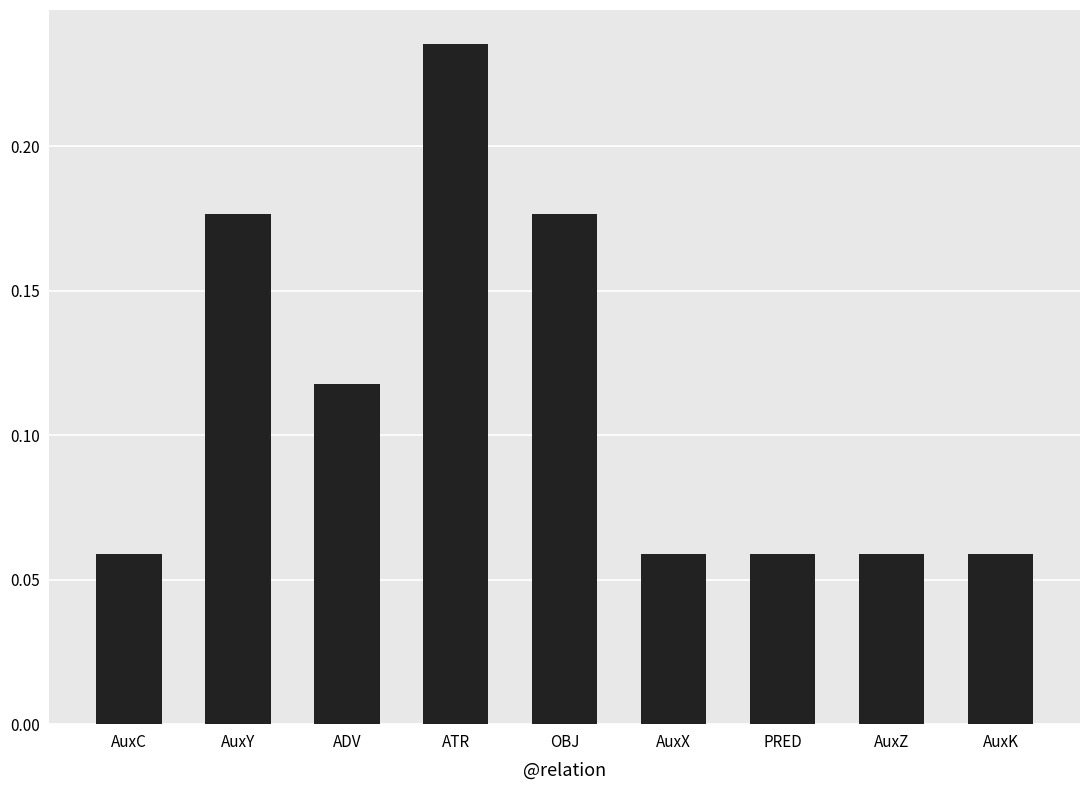

At which category does the chart reach its peak across all series?

ATR